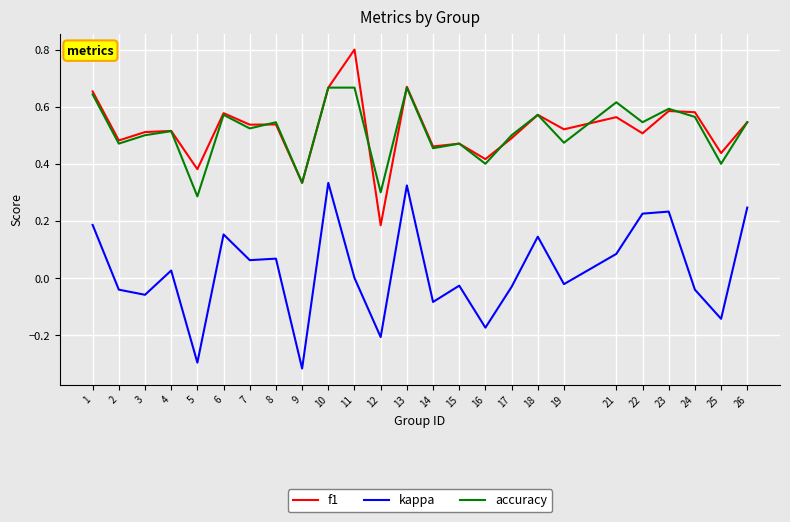

Does the chart have visible grid lines?

Yes